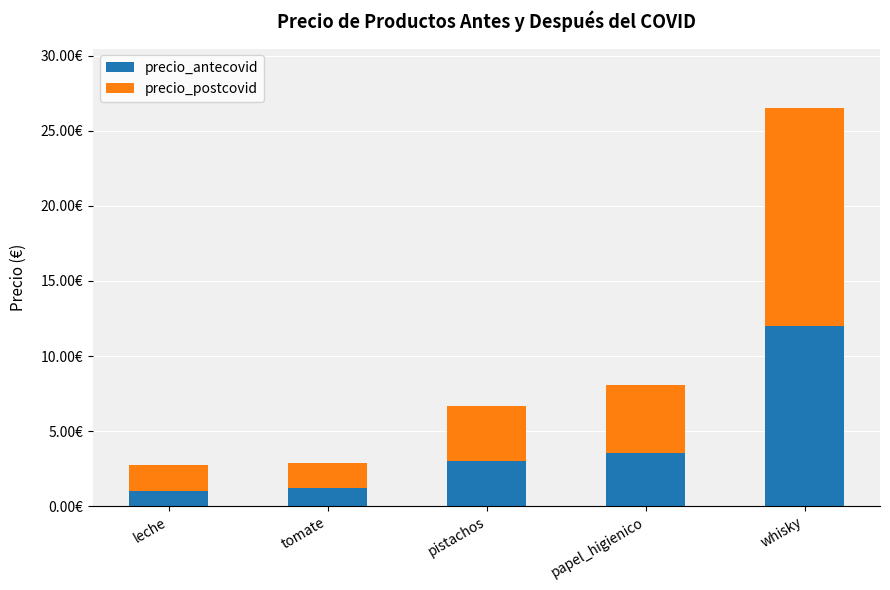

Does the chart contain stacked bars?

Yes